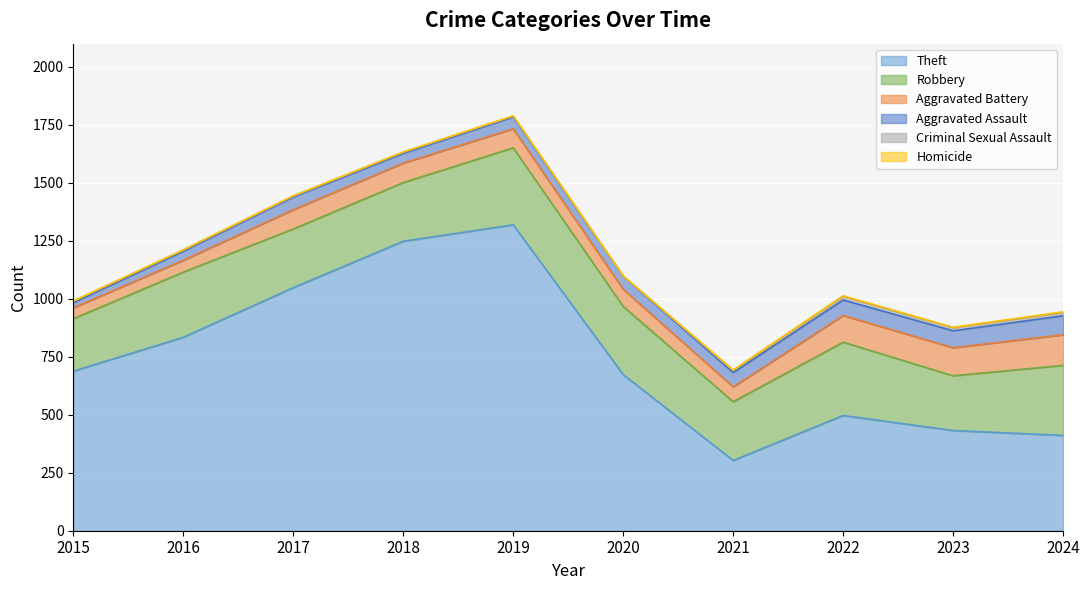

What is the total value across all series at 2016?

1211